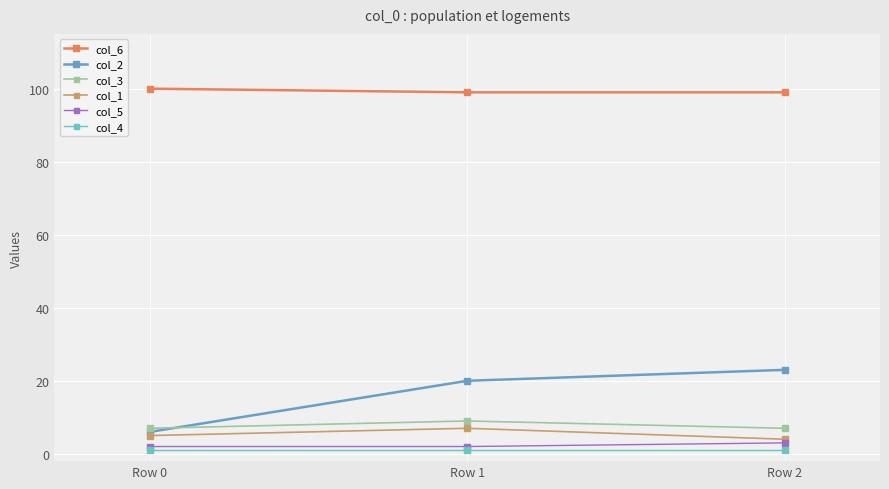

Reading left to right, extract all data points from this chart.

col_6: 100	99	99
col_2: 6	20	23
col_3: 7	9	7
col_1: 5	7	4
col_5: 2	2	3
col_4: 1	1	1